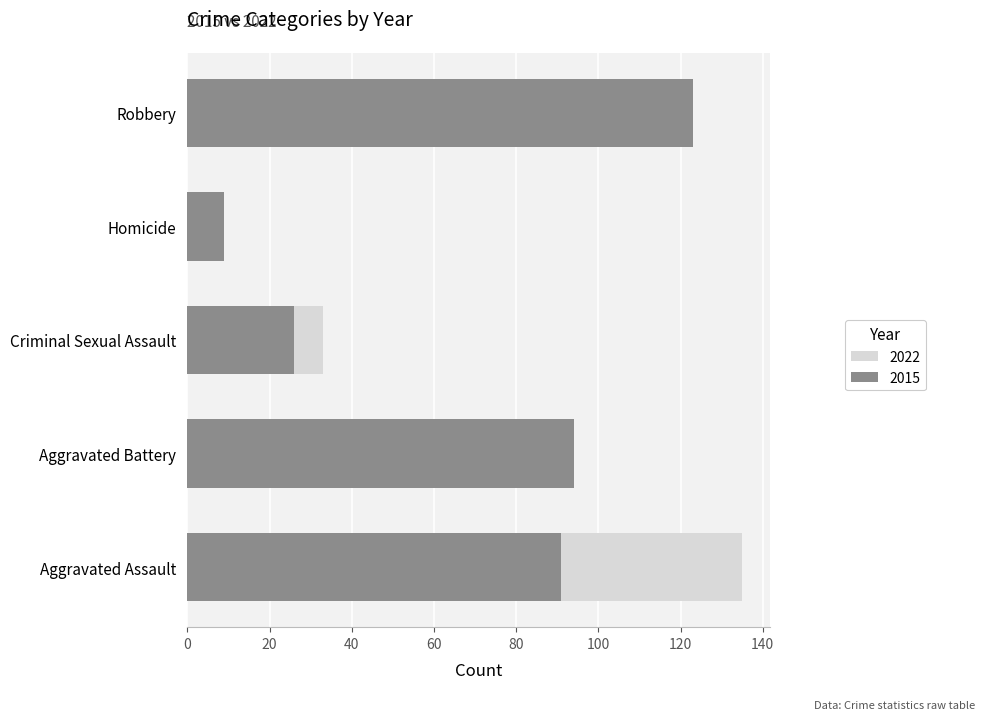

What value does the data have at Robbery, to the nearest 10?

120